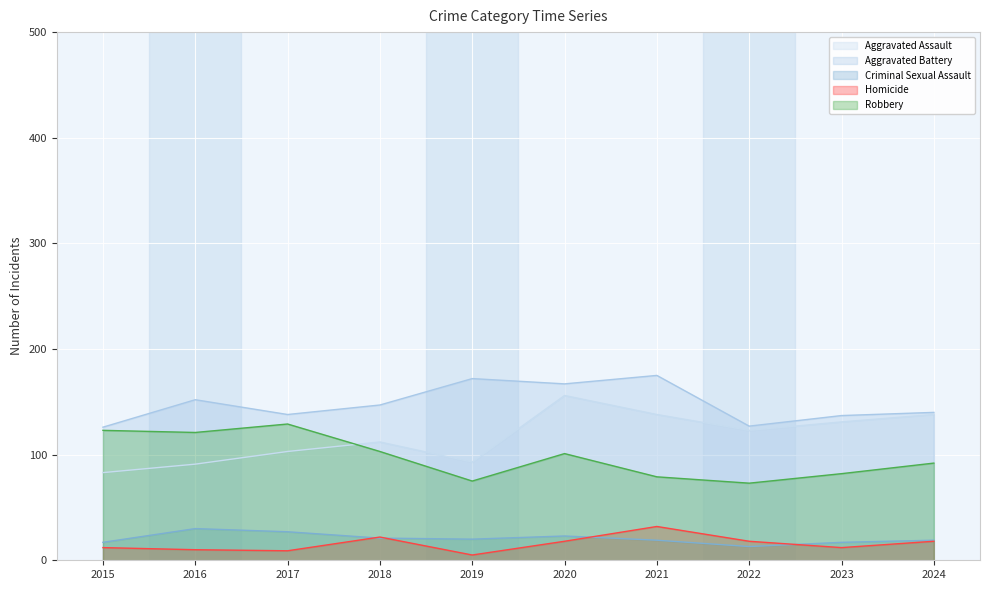

At how many categories does at least one series exceed 27?

10